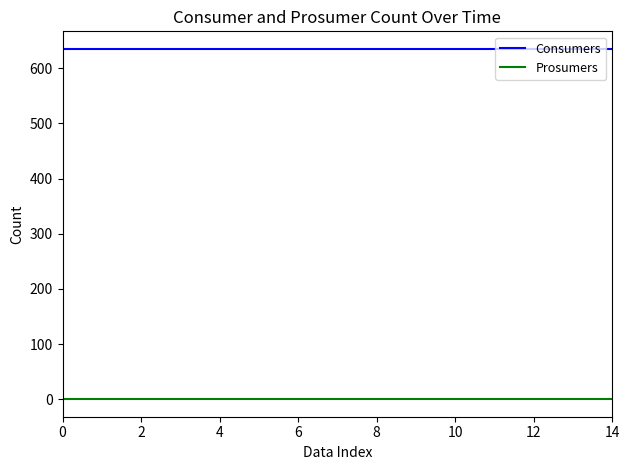

Rank the series by their maximum value, from lowest to highest.

Prosumers, Consumers